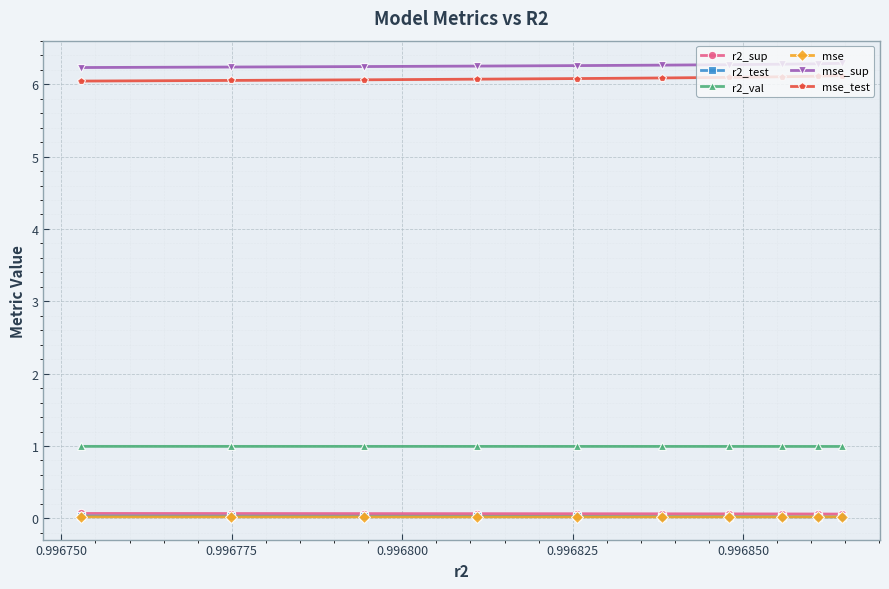

What is the minimum value for r2_val?

1.0